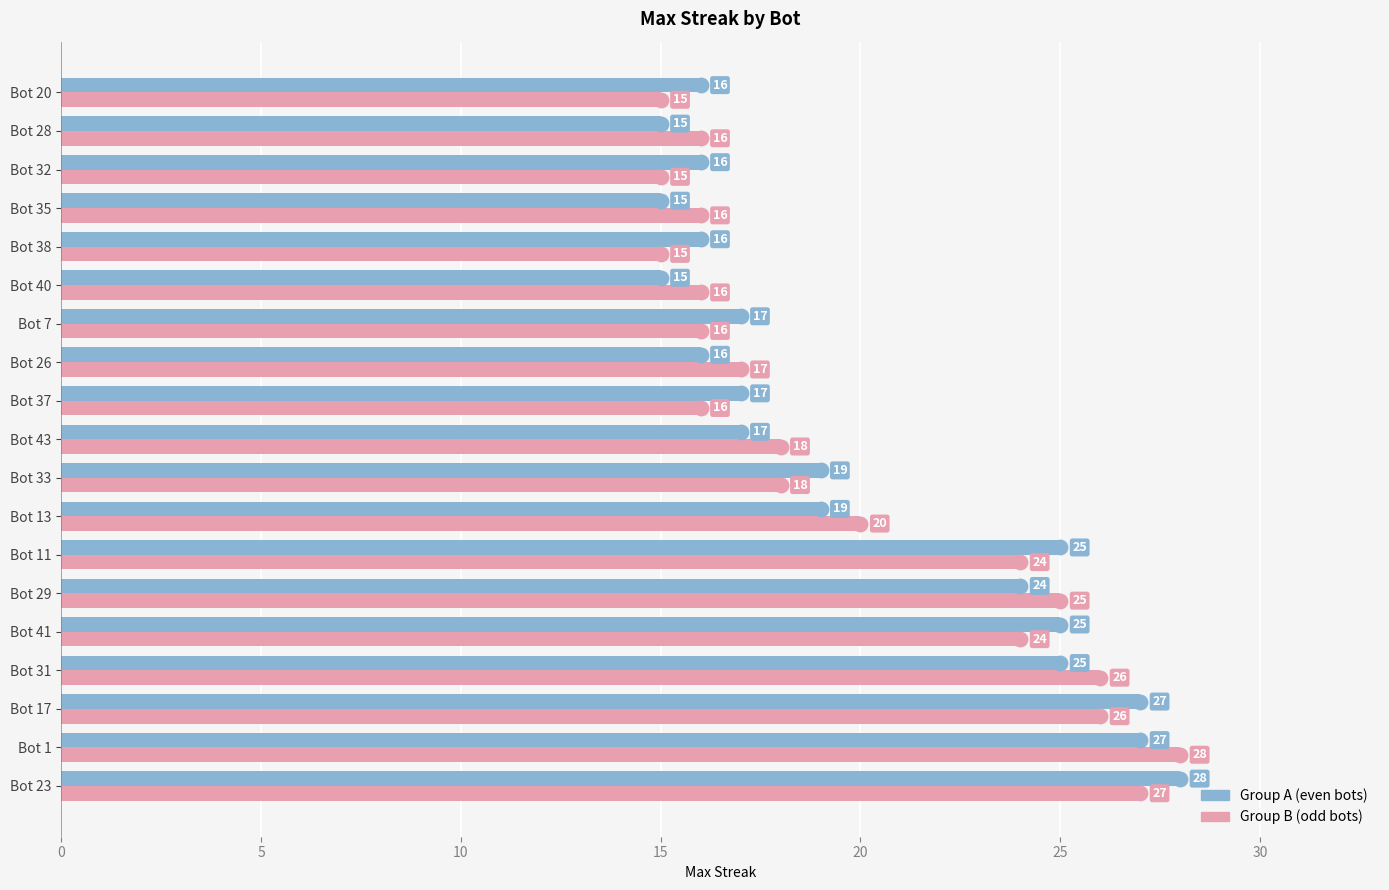

What is the smallest value displayed?

15